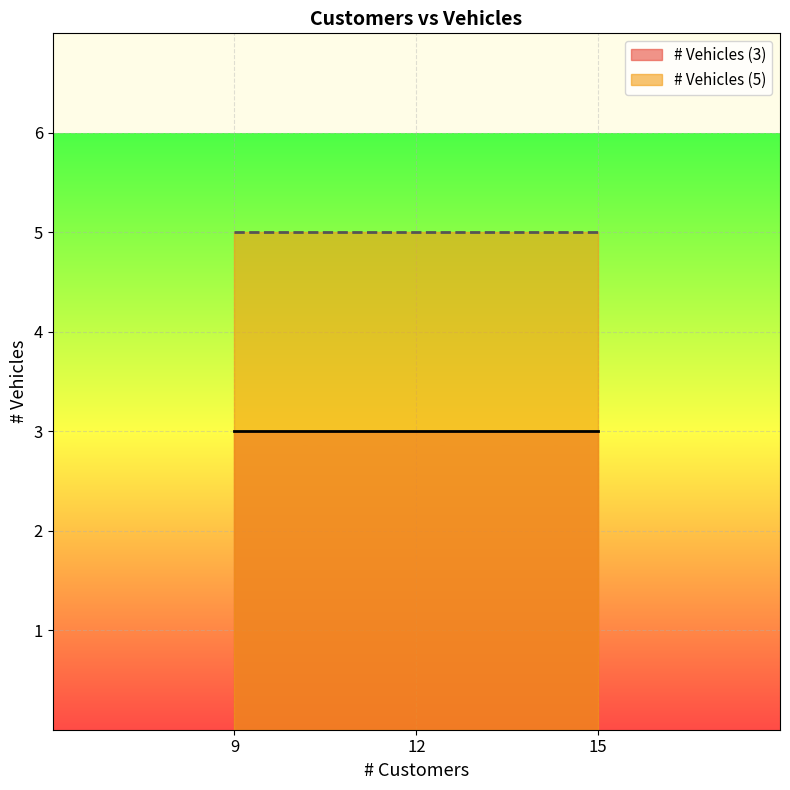

What are all the series names shown in the legend?

# Vehicles (3), # Vehicles (5)